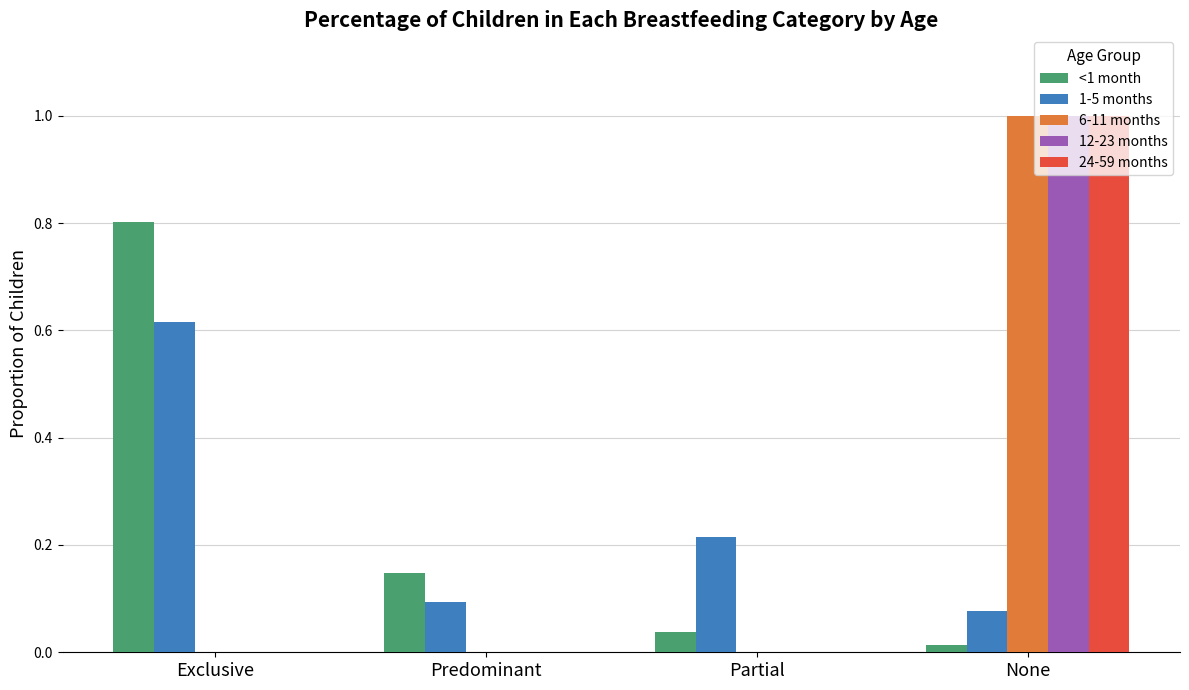

The value of <1 month at None is 0.0. True or false?

True